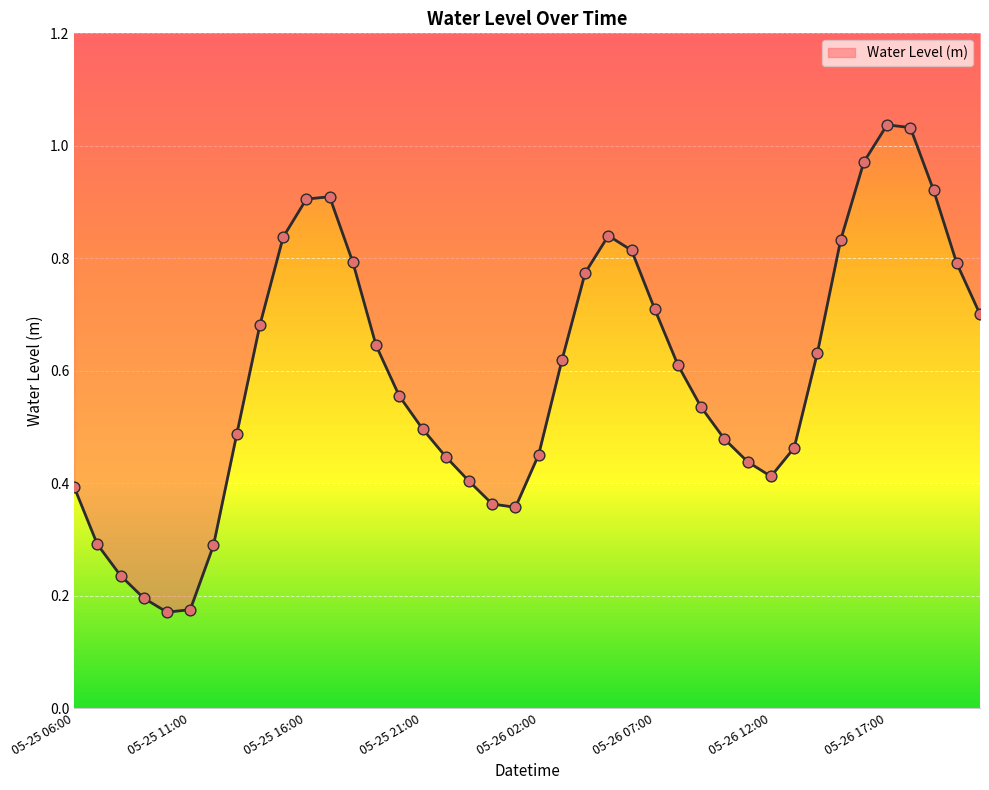

What is the change in value from 05-25 17:00 to 05-26 14:00?

-0.3